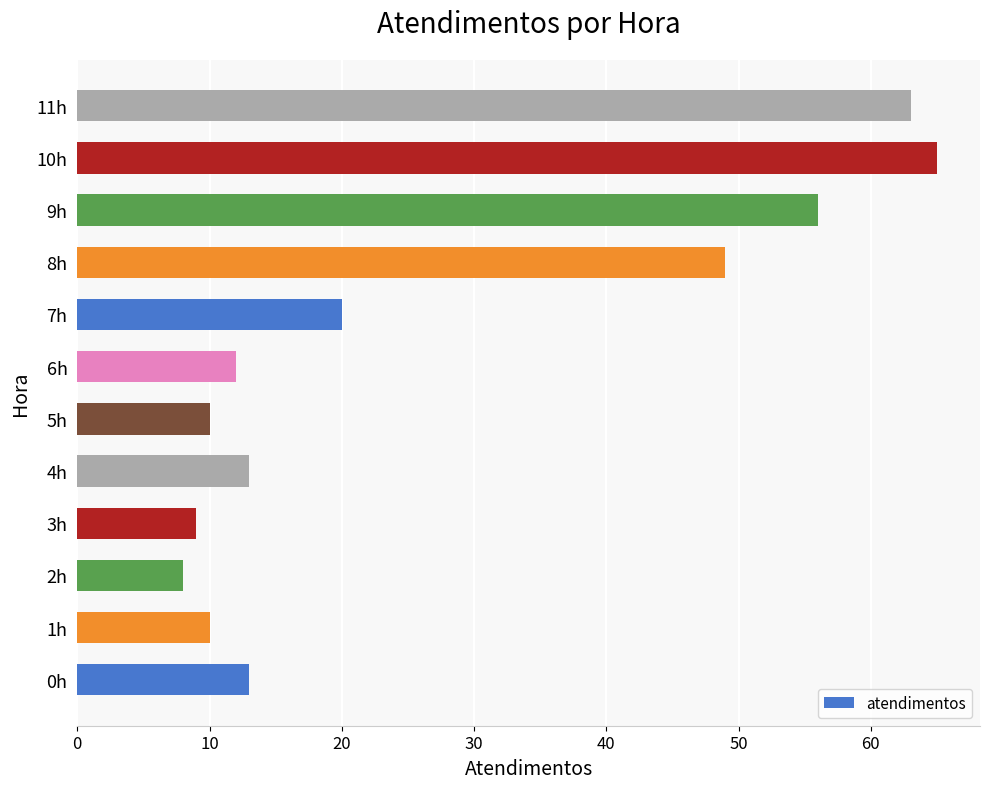

Are the bars horizontal?

Yes